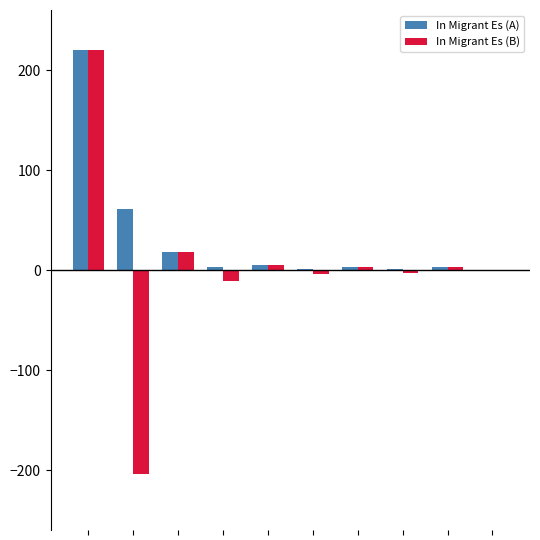

Which series has the largest total across all categories?

In Migrant Es (A)